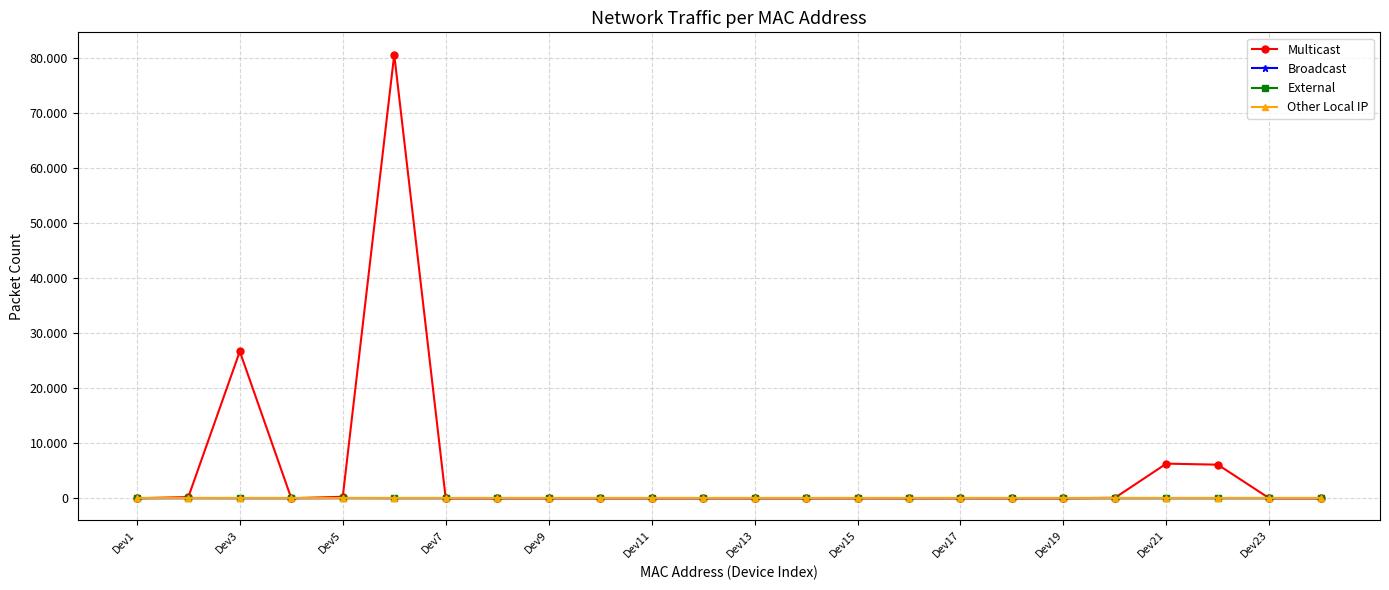

True or false: Broadcast has more than 1 points higher than both neighbors.

True